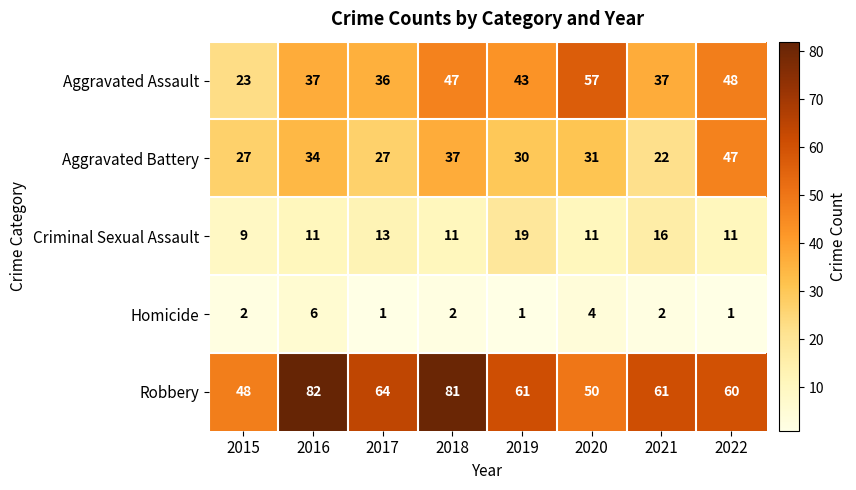

At which label is Aggravated Battery closest to 34?

2016